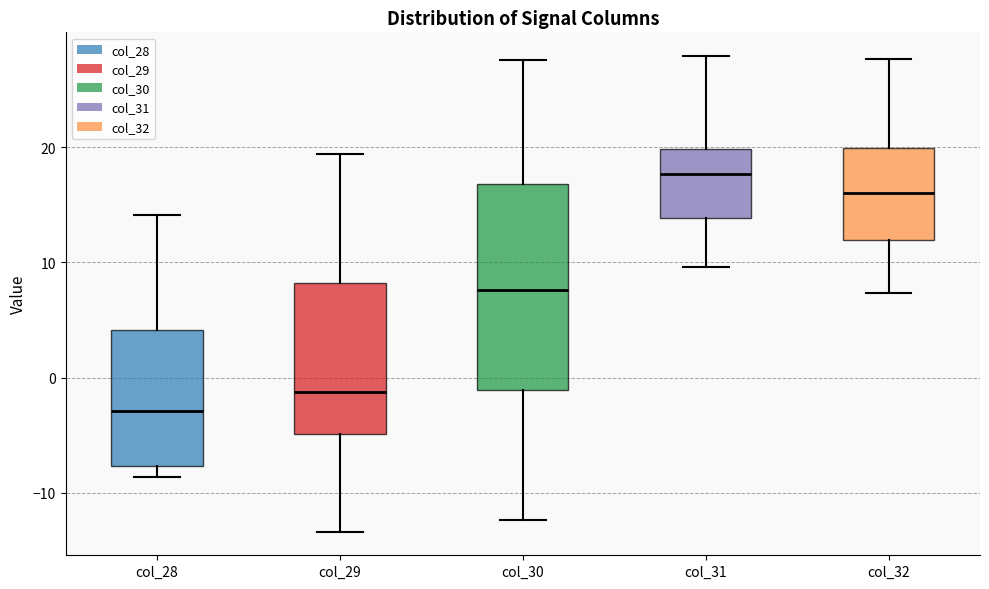

Which box is the tallest, from its lower edge to its upper edge?

col_30